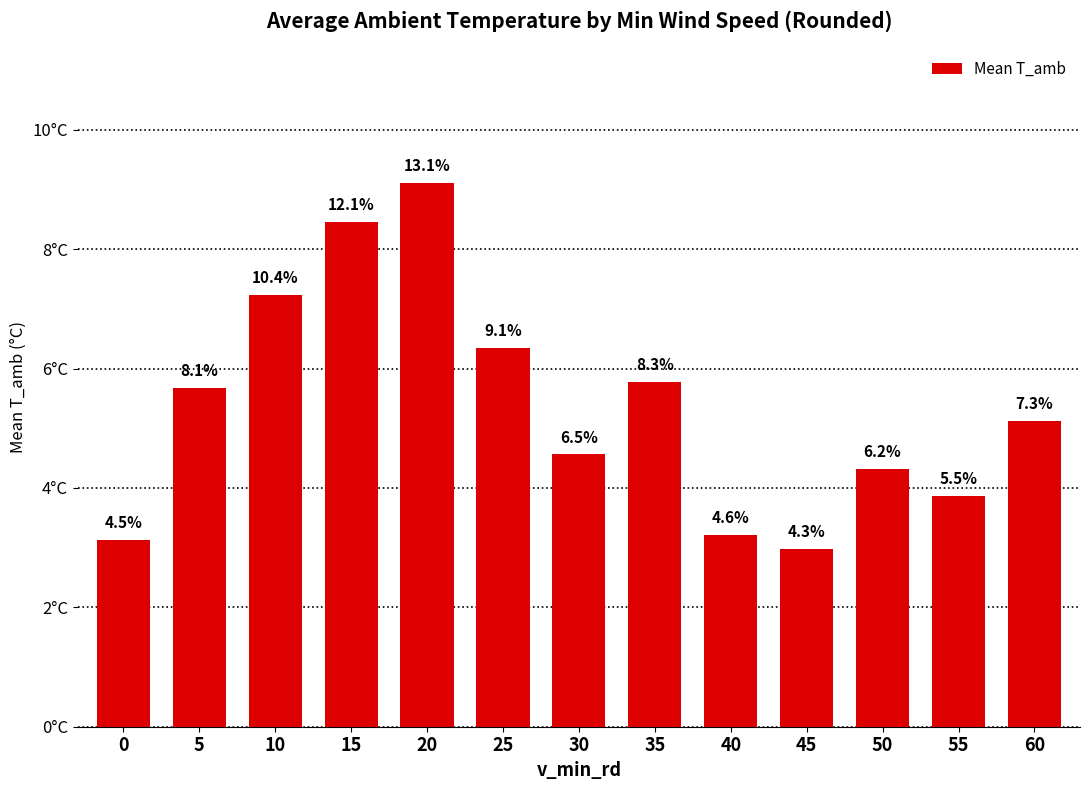

True or false: the data shows 5.7 at 5.

True